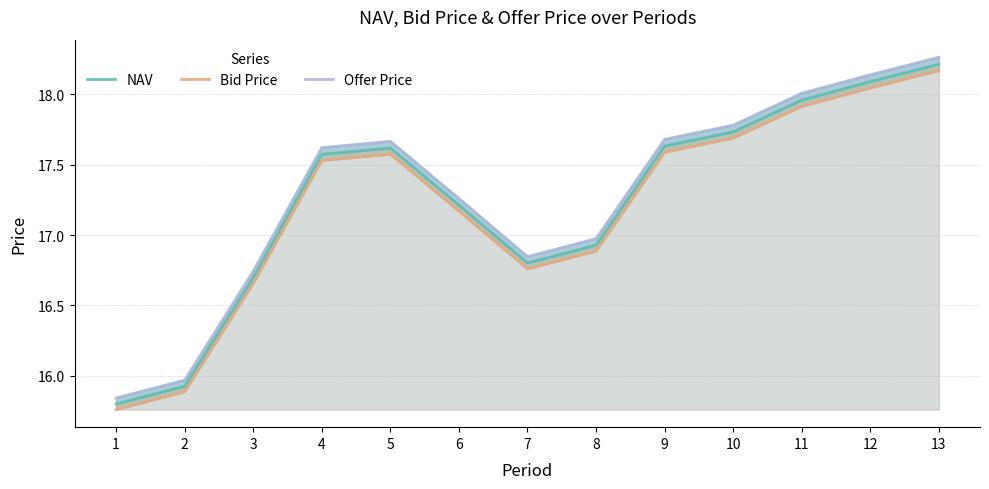

True or false: NAV has more than 0 interior local peaks.

True